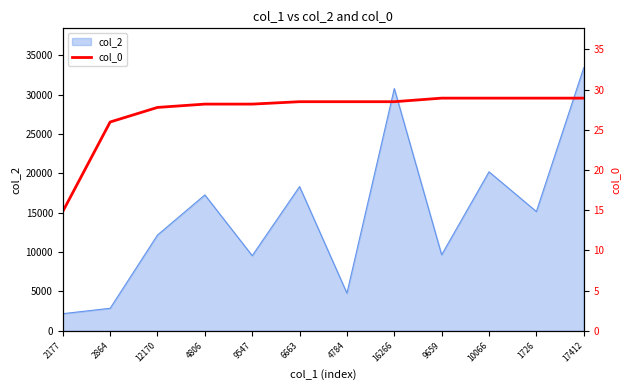

Does the chart display data point markers on the line(s)?

No